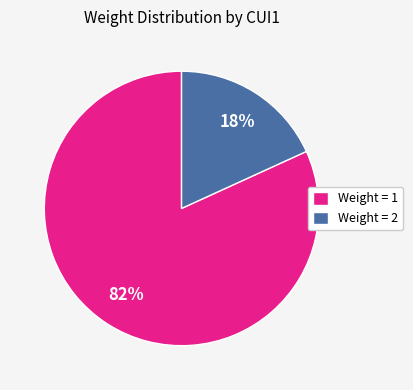

Is the sum of Weight = 2 and Weight = 1 greater than half?

Yes